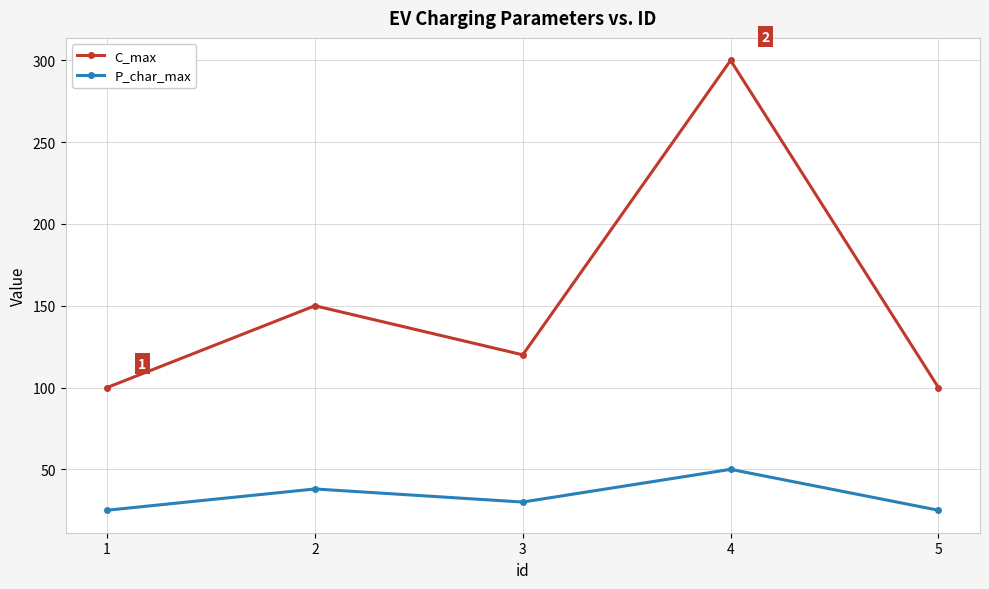

How many lines are shown in the chart?

2